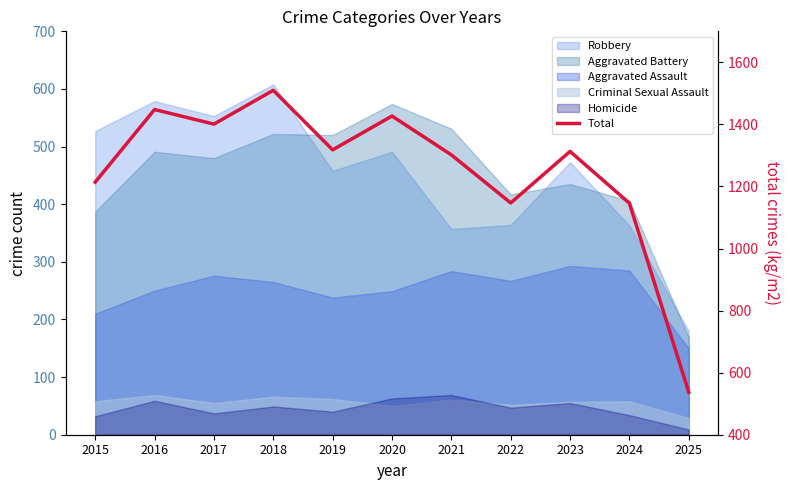

What is the difference between the maximum and minimum values?

973